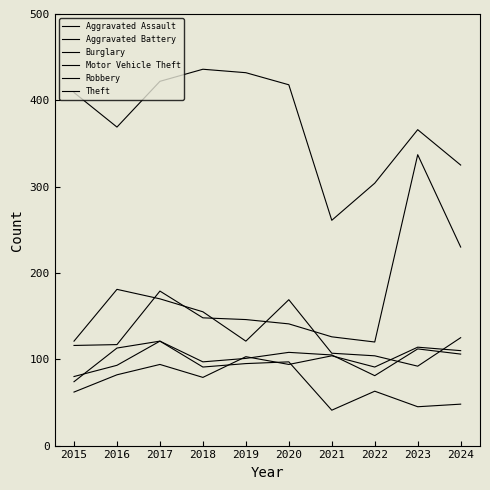

How many lines are shown in the chart?

6